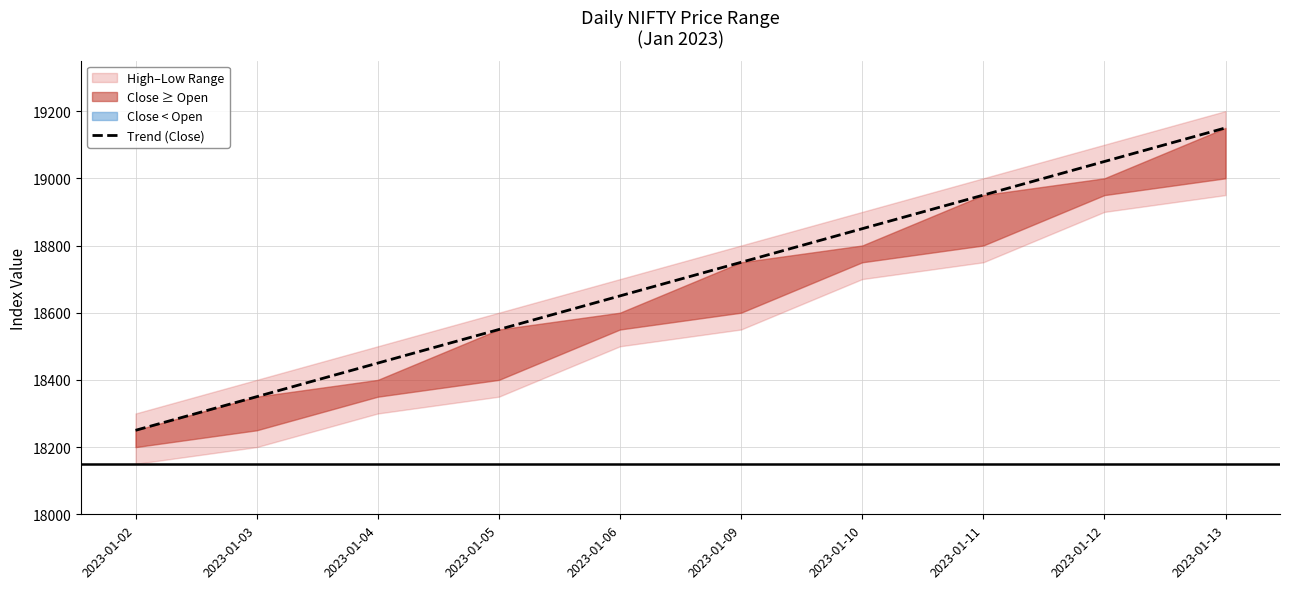

The value at 2023-01-05 is 32037. True or false?

False